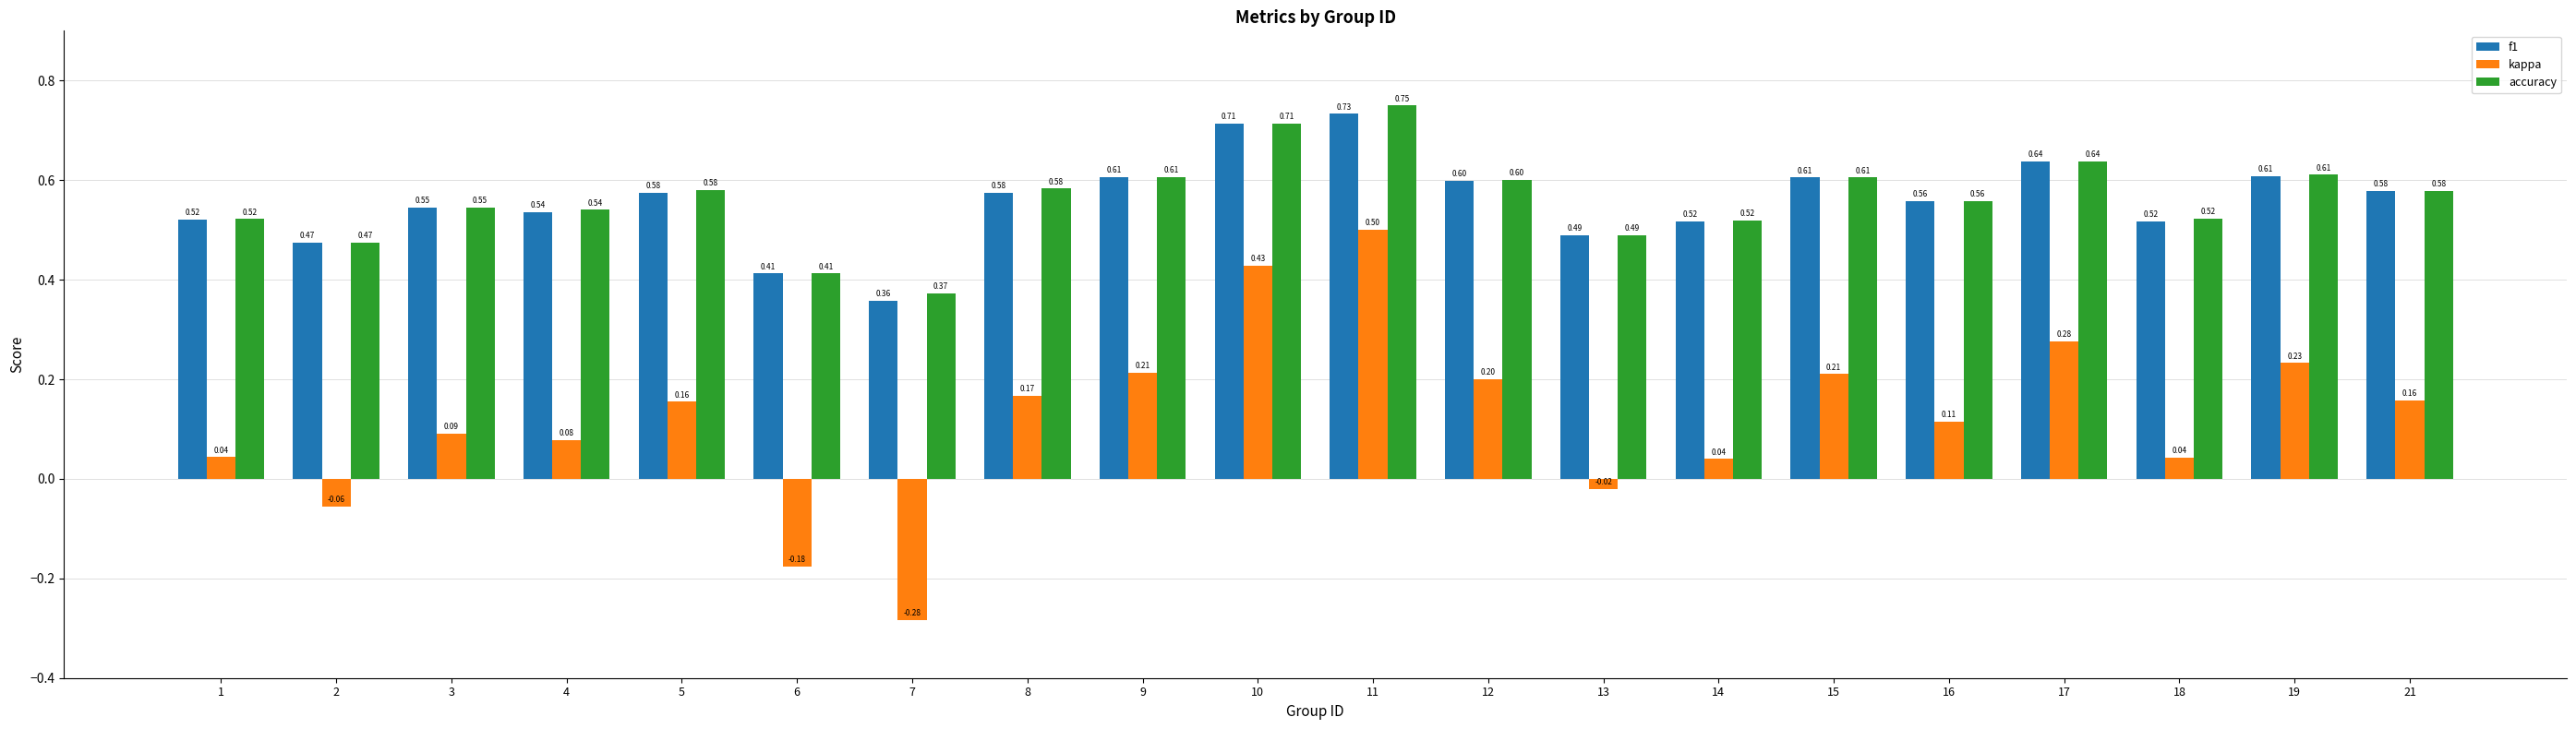

Is it true that kappa equals 0.1 at 17?

False